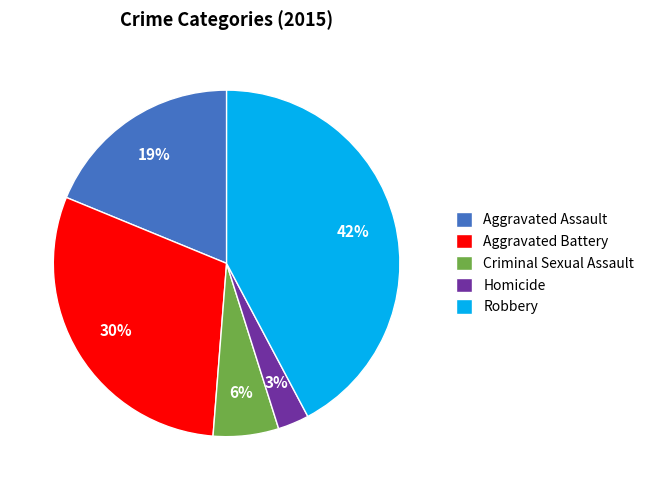

To the nearest percent, what portion does Homicide represent?

3%